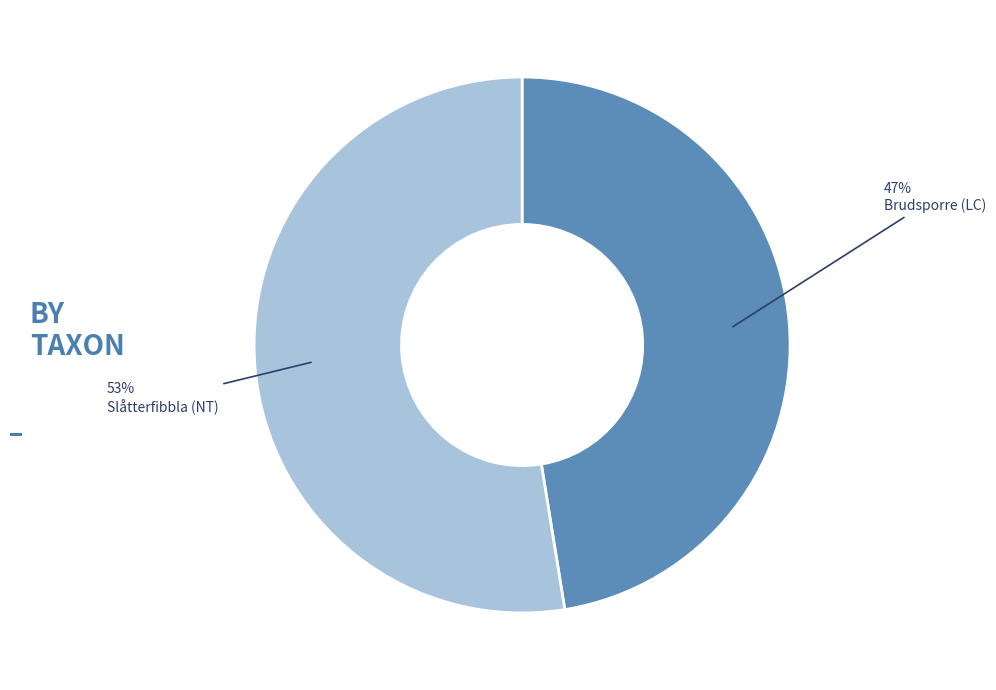

Does any single category account for the majority?

Yes